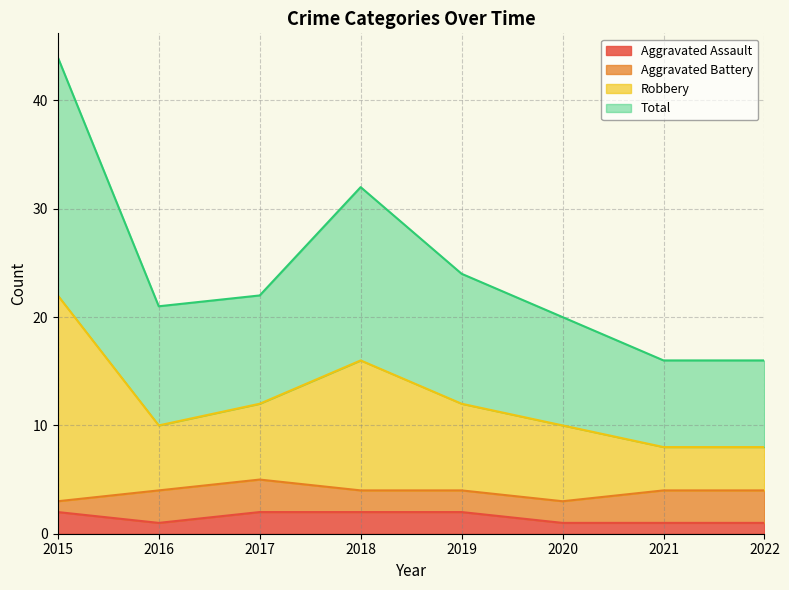

What is the smallest value displayed?

1